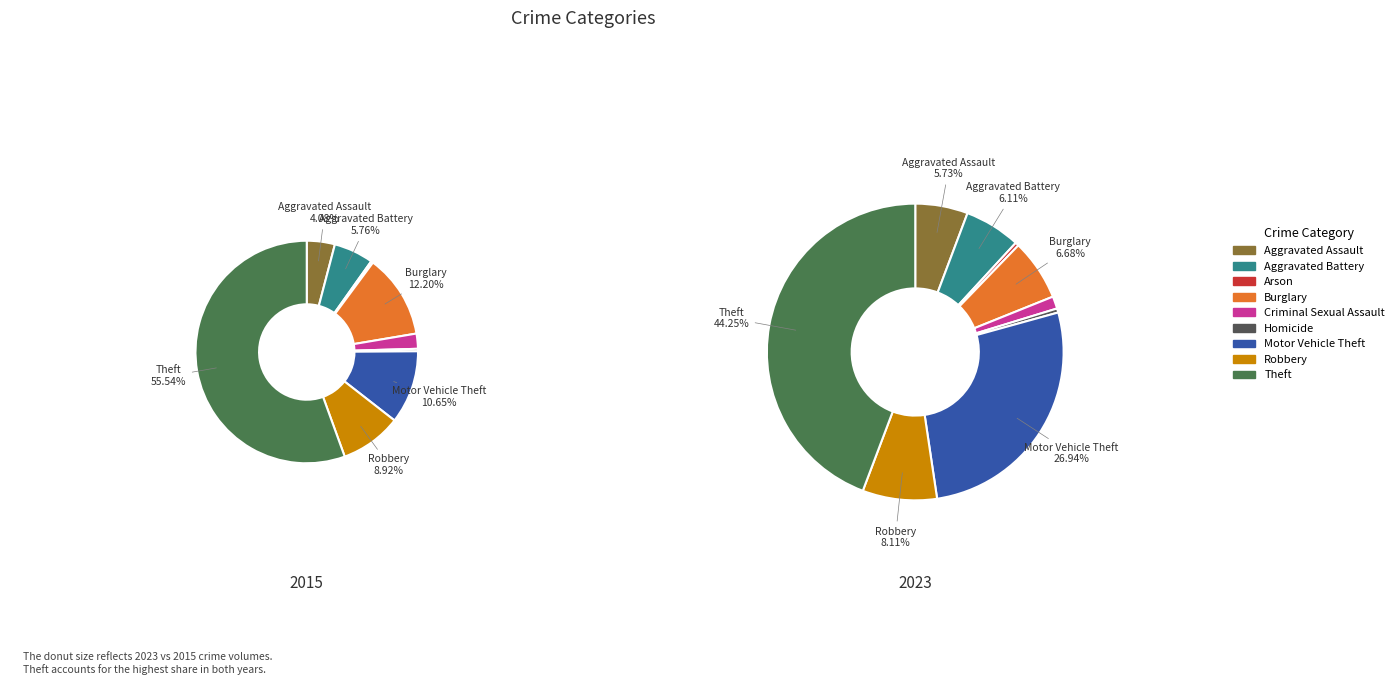

Between 5 and 8, which is larger?

8